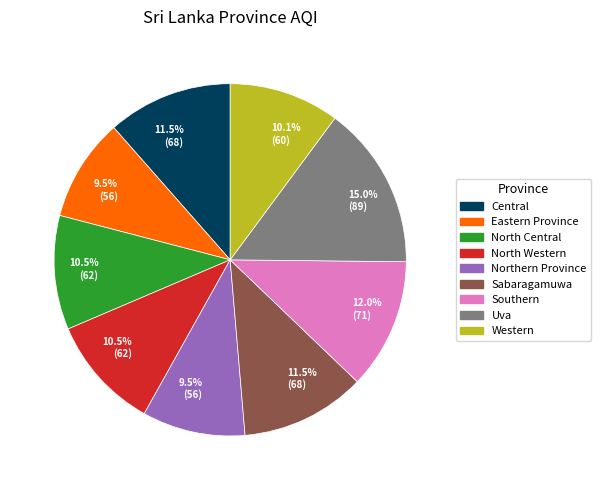

Is there any slice that represents more than half of the pie?

No